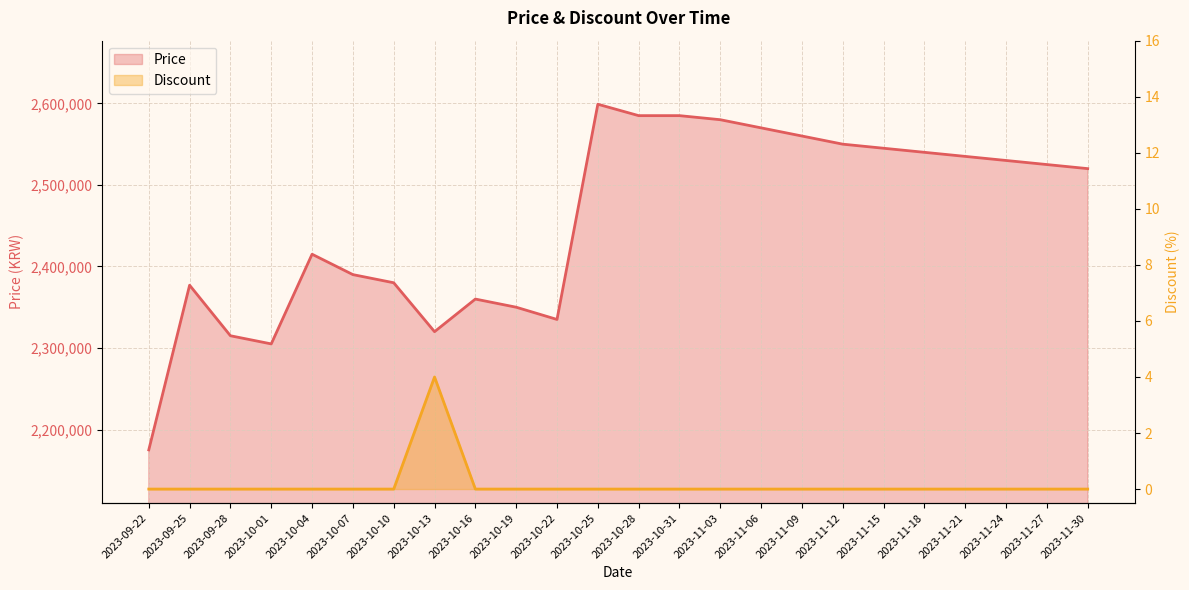

At how many categories does at least one series exceed 817848?

24